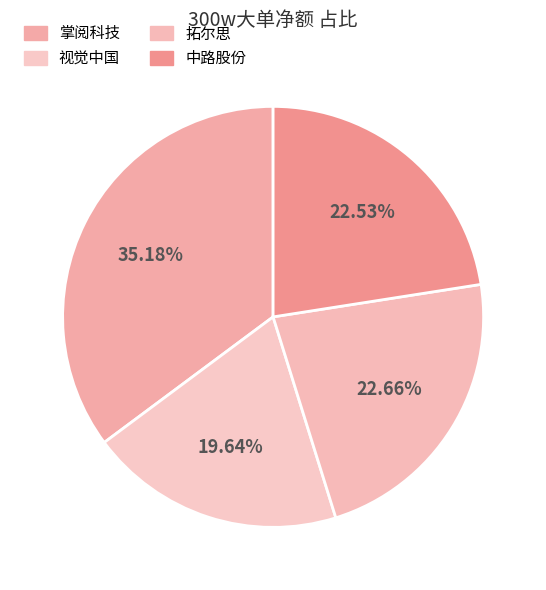

How many segments does this pie chart have?

4